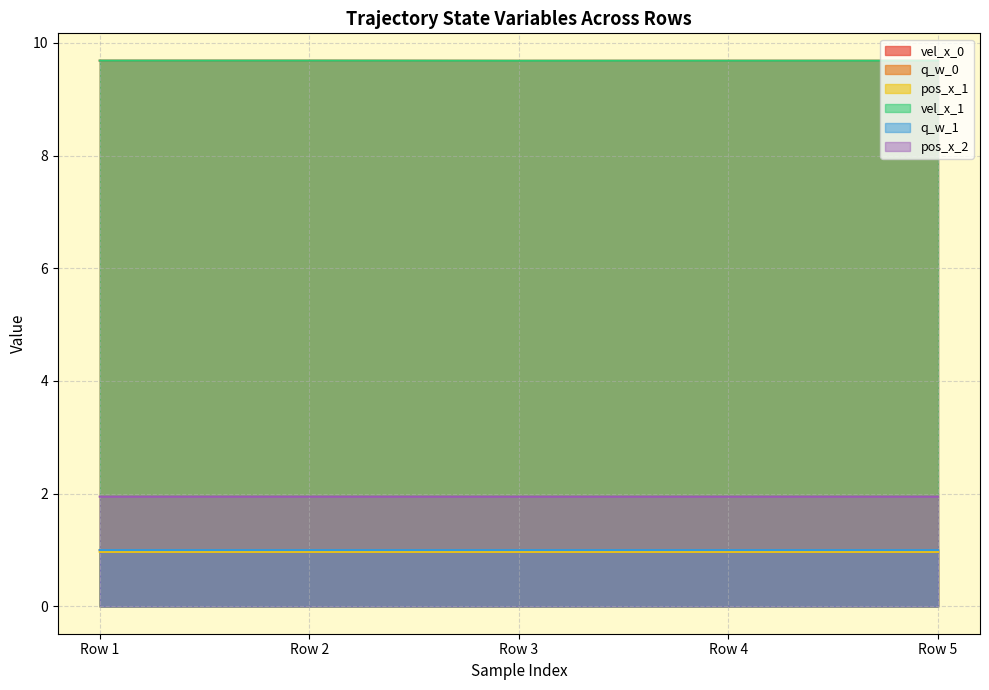

What is the spread (max minus min) of values at Row 2?

8.7